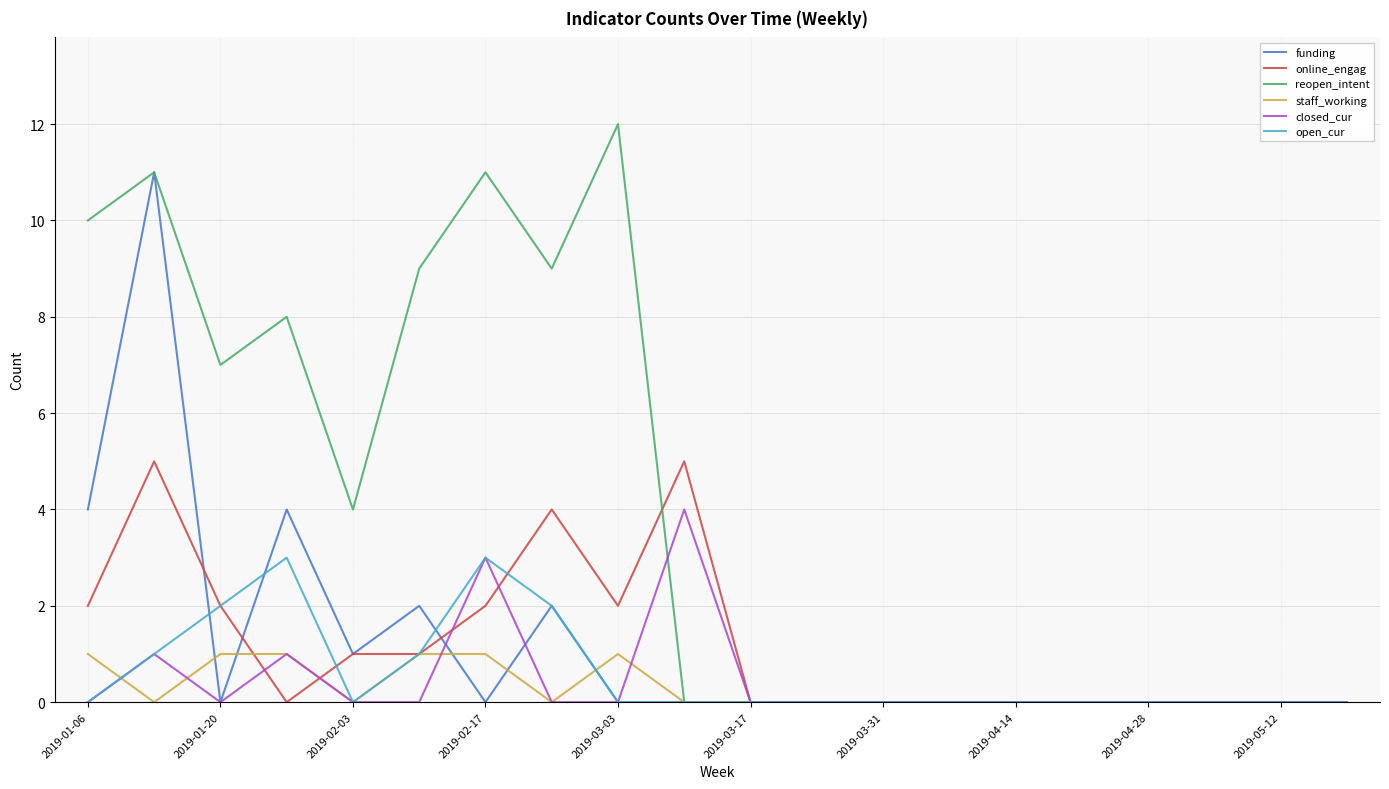

What is the maximum value shown in the chart?

12